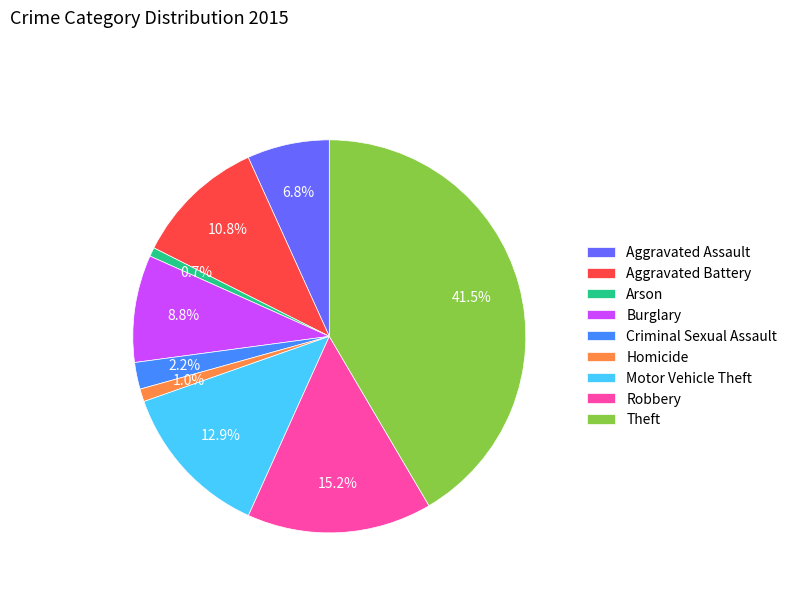

How many segments does this pie chart have?

9